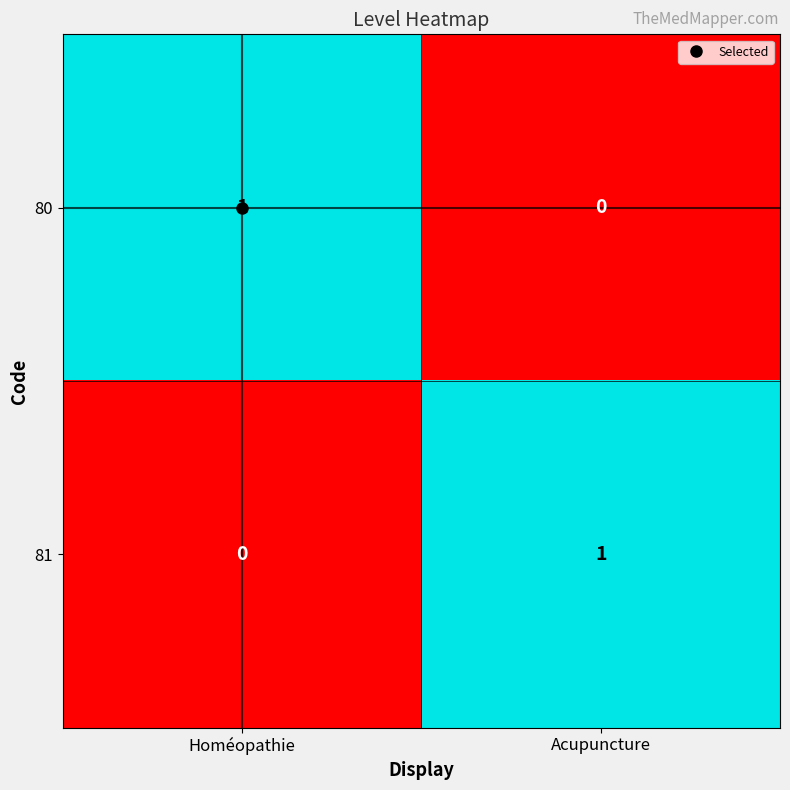

At Homéopathie, list the series in order from smallest to largest.

81, 80